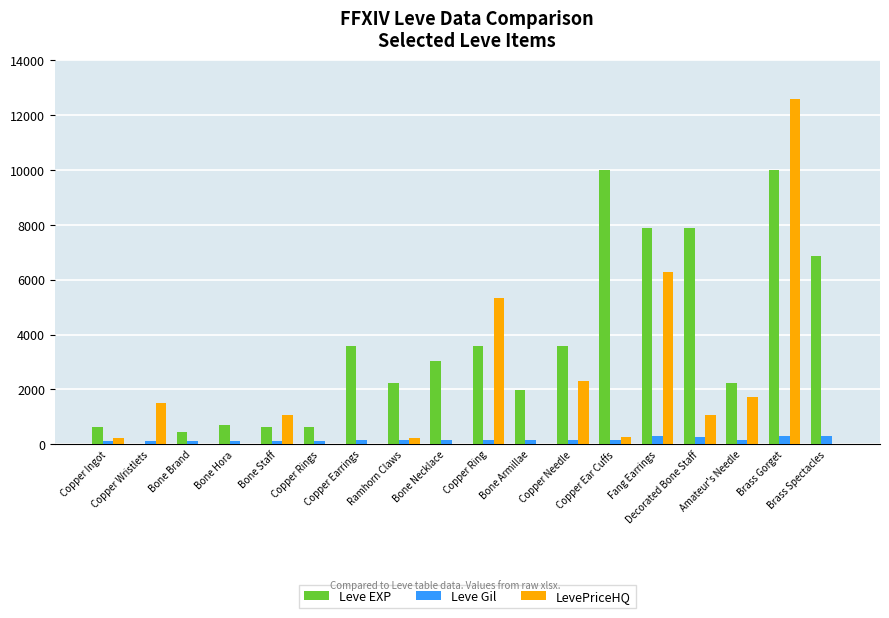

What is the maximum value shown in the chart?

12600